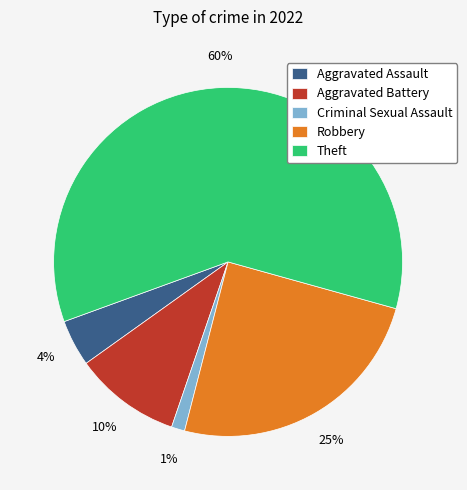

To the nearest percent, what is the difference between the Theft and Robbery slice percentages?

35%